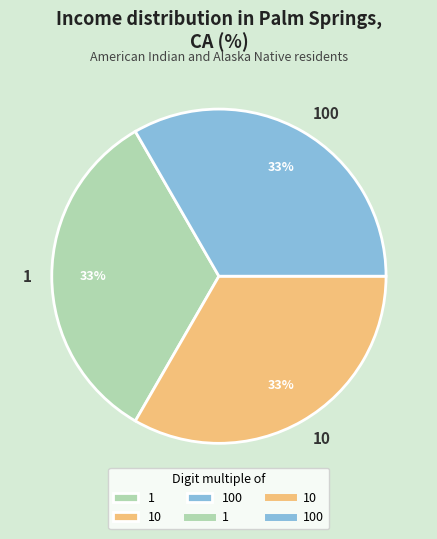

What percentage is the 10 slice, to the nearest percent?

33%